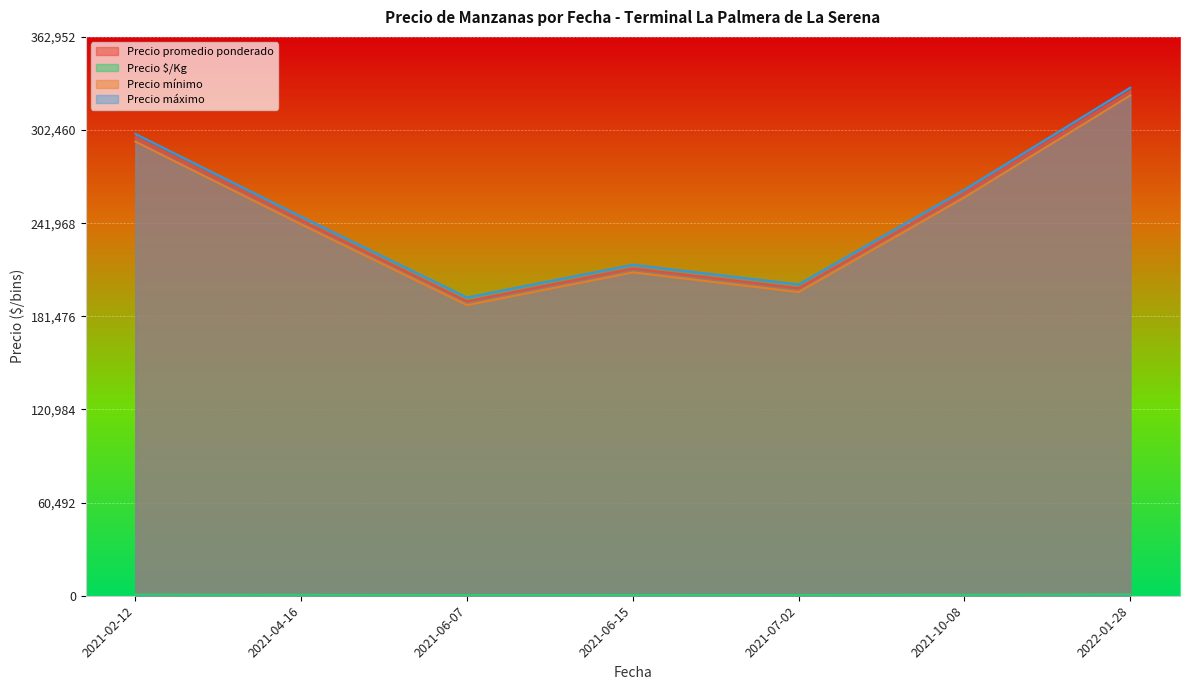

Which category has the highest value in the Precio promedio ponderado series?

2022-01-28